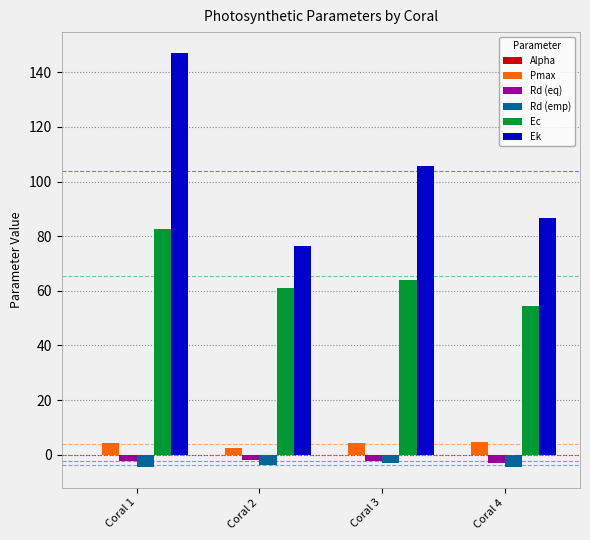

The value of Ek at Coral 4 is 57.8. True or false?

False